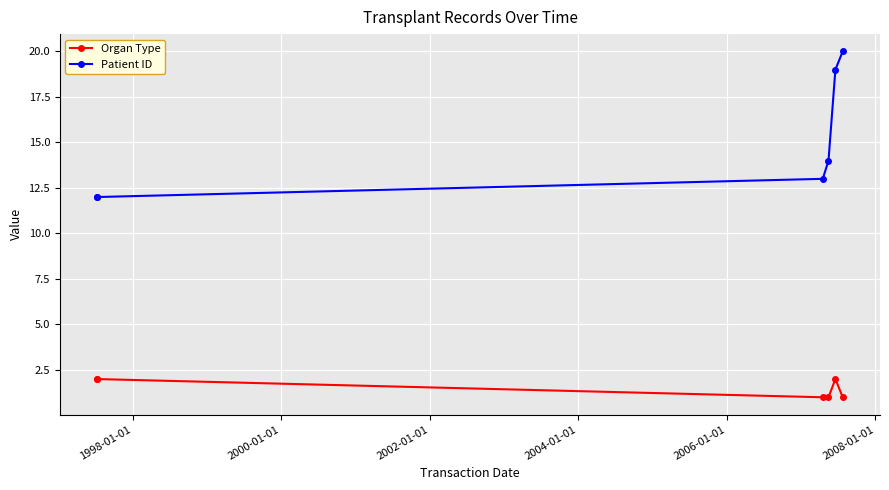

Is this an area chart (filled region under the line)?

No